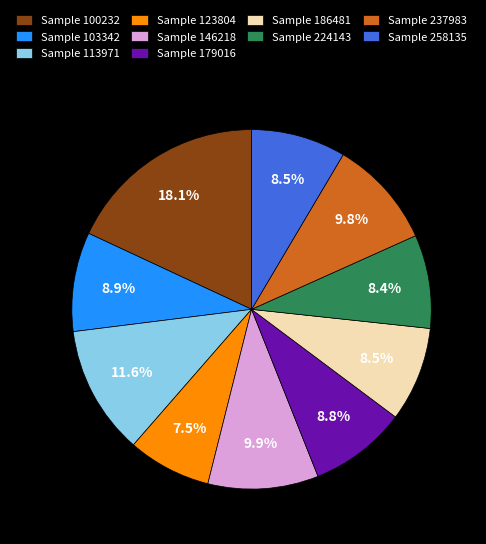

To the nearest percent, what is the average slice percentage?

10%